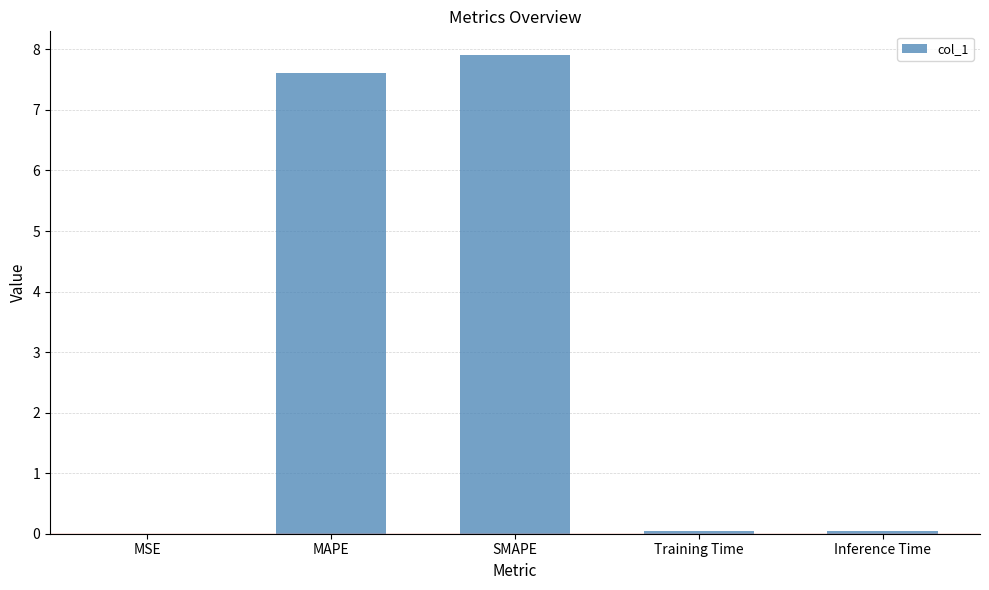

True or false: the data shows 0.0 at Inference Time.

True